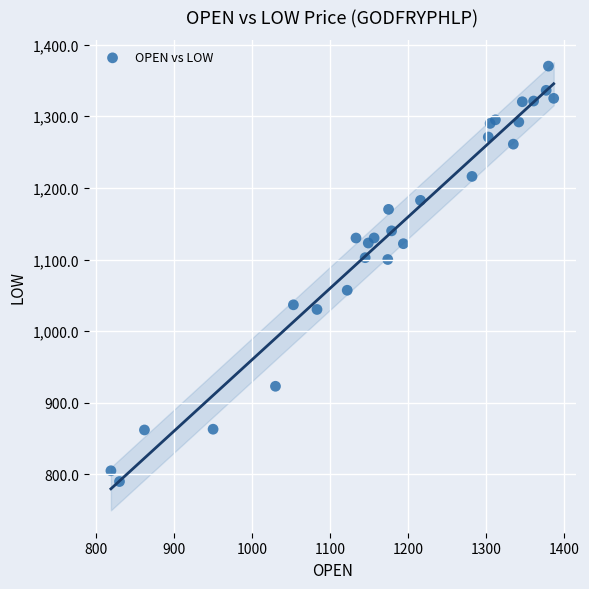

What is the range of Y values (max minus min)?

580.0